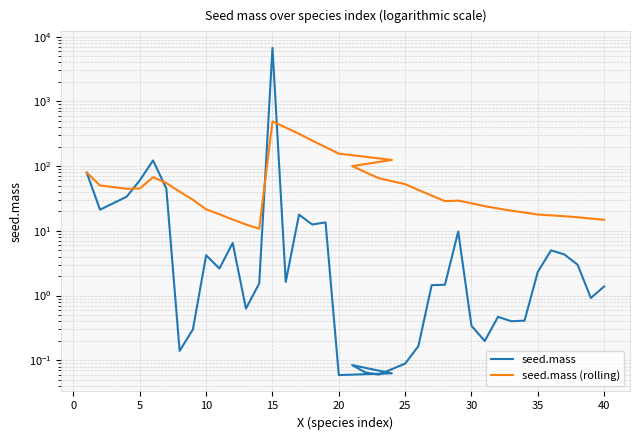

Reading left to right, what are all the values shown in this chart?

seed.mass: 79.2	21.2	33.6	60.3	122.3	44.8	0.1	0.3	4.2	2.6	6.5	0.6	1.5	6729.0	1.6	17.8	12.5	13.5	0.1	0.1	0.1	0.1	0.1	0.1	0.2	1.4	1.5	9.8	0.3	0.2	0.5	0.4	0.4	2.3	5.0	4.3	3.0	0.9	1.4
seed.mass (rolling): 79.2	50.2	44.7	45.1	67.4	54.7	40.3	30.2	21.5	18.0	14.9	12.5	10.8	490.3	393.2	315.1	246.9	196.3	155.7	124.6	99.9	80.6	65.1	52.6	42.8	35.0	28.8	29.3	26.6	24.1	22.2	20.5	19.2	17.8	17.4	16.8	16.2	15.5	14.8